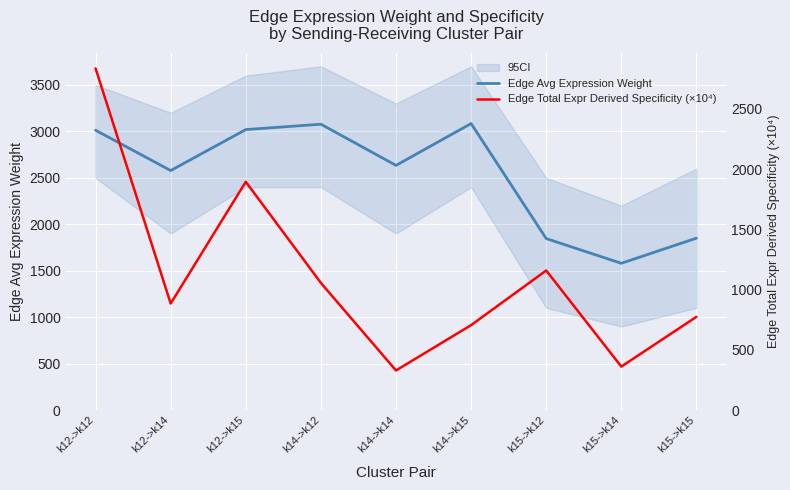

True or false: Edge Total Expr Derived Specificity (×10⁴) has more than 0 points higher than both neighbors.

True